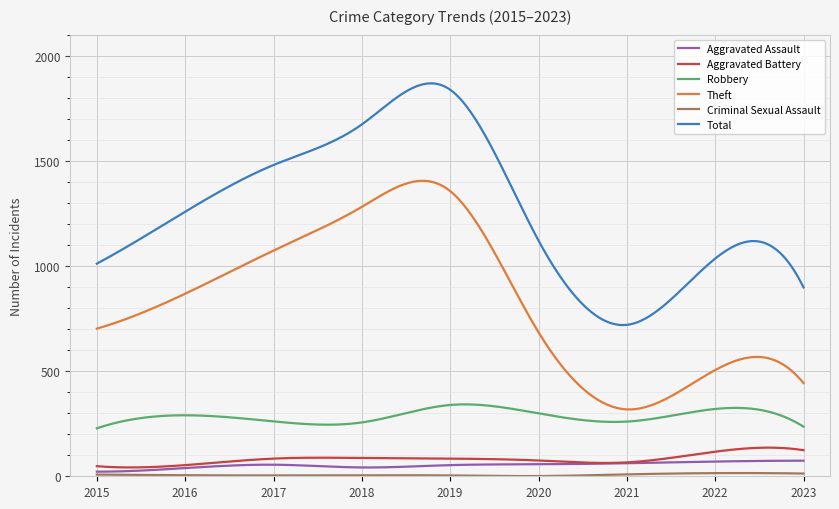

Which series has the largest range (max minus min)?

Total